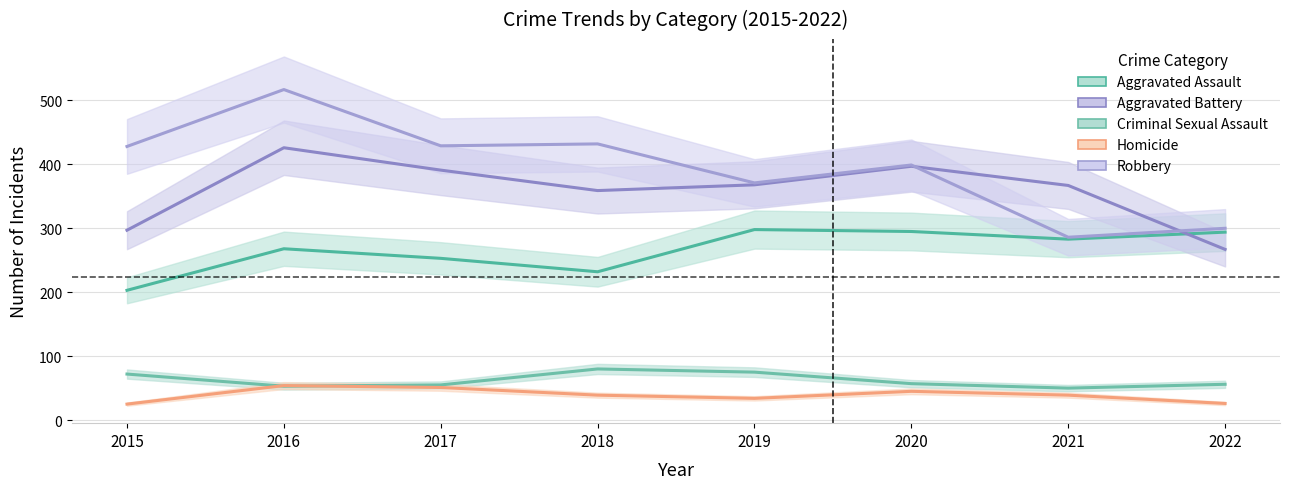

Where is Robbery nearest to the value 401?

2020